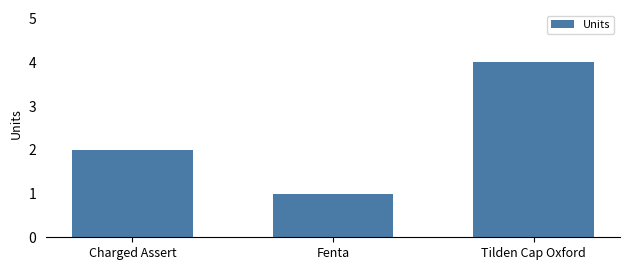

What is the sum of all values?

7